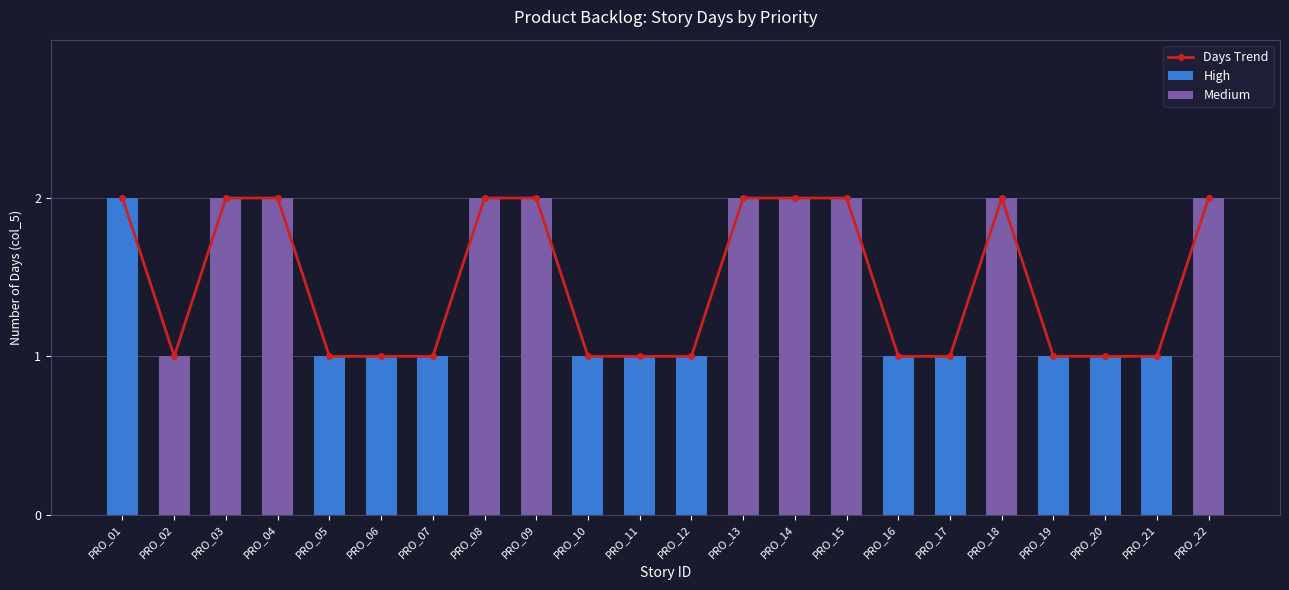

What is the sum of all High values?

13